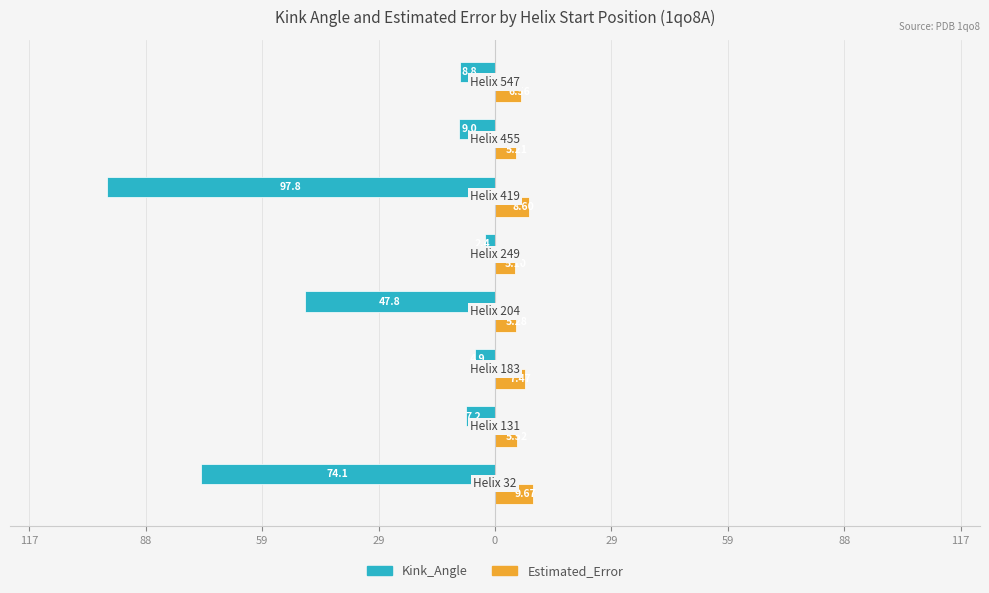

What are all the series names shown in the legend?

Kink_Angle, Estimated_Error